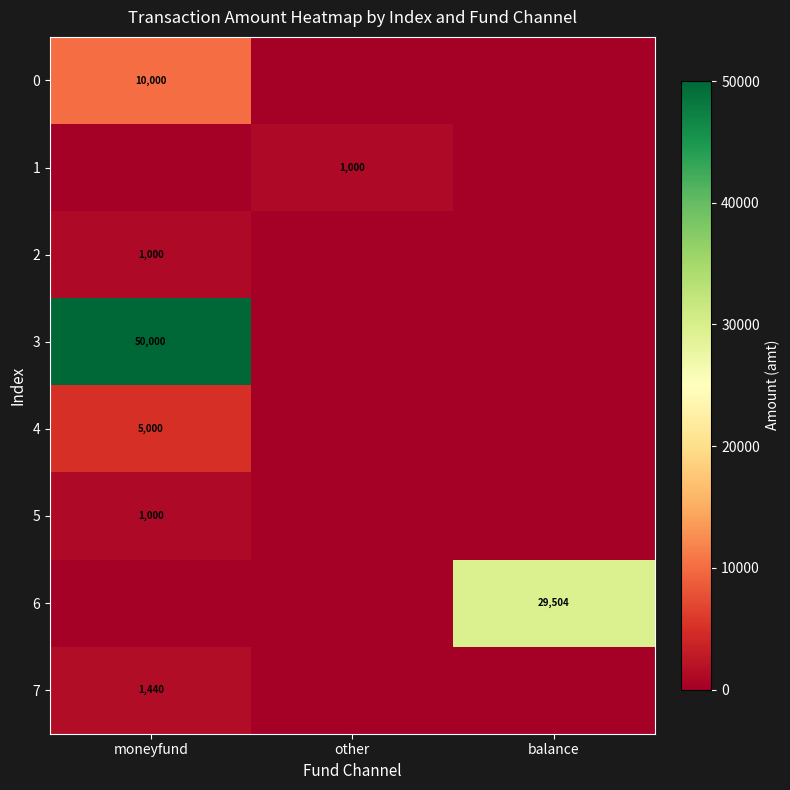

The 7 series shows 1440 at moneyfund. True or false?

True